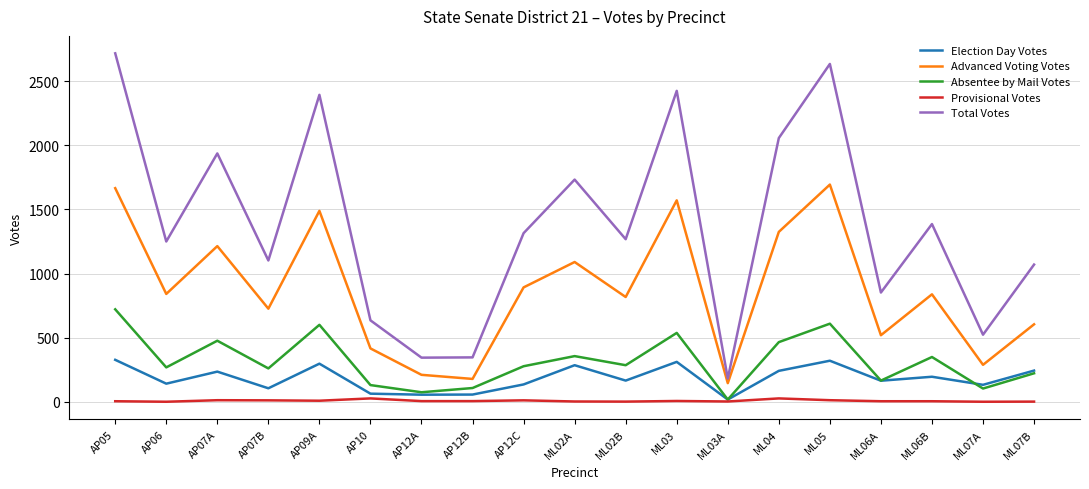

What is the sum of the Total Votes values at ML02B and AP10?

1903